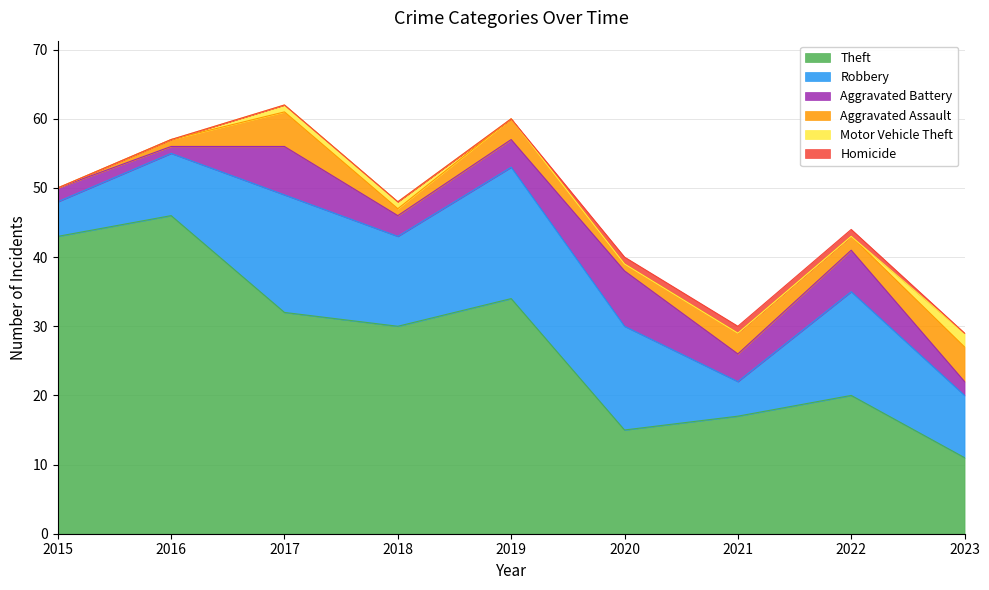

Which series has the widest spread of values?

Theft